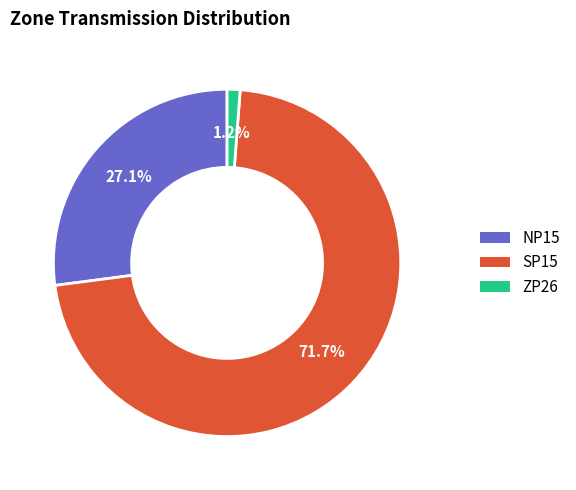

Does any single category account for the majority?

Yes